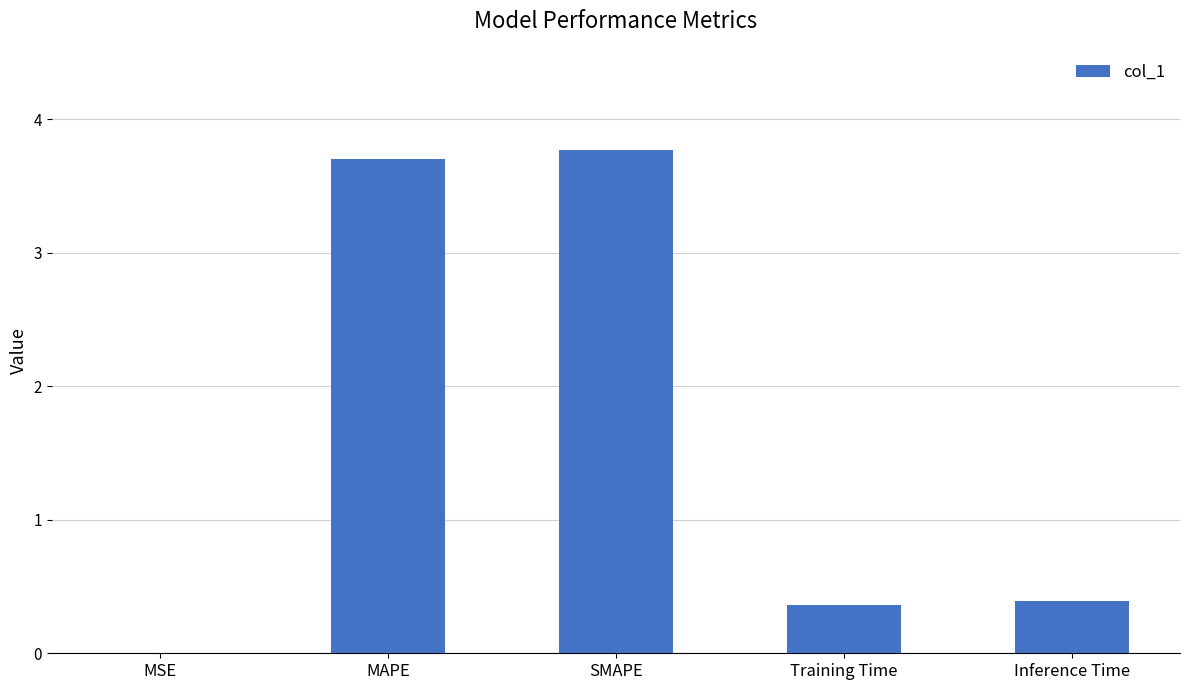

What is the sum of the values at Inference Time and Training Time?

0.8